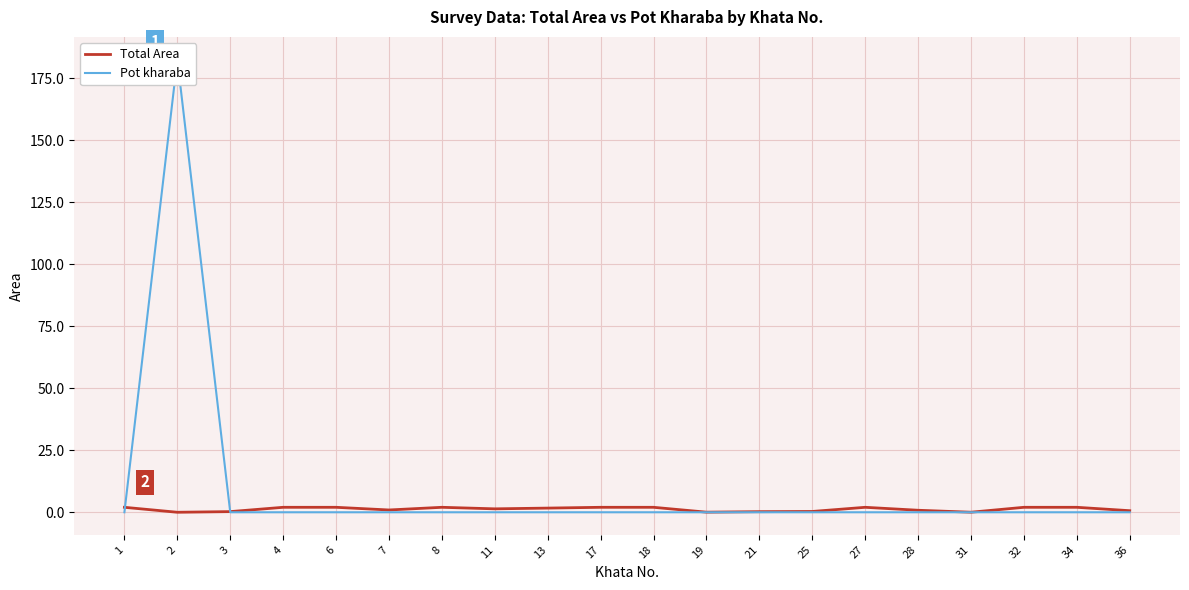

Where does the Total Area series first go above 1?

1